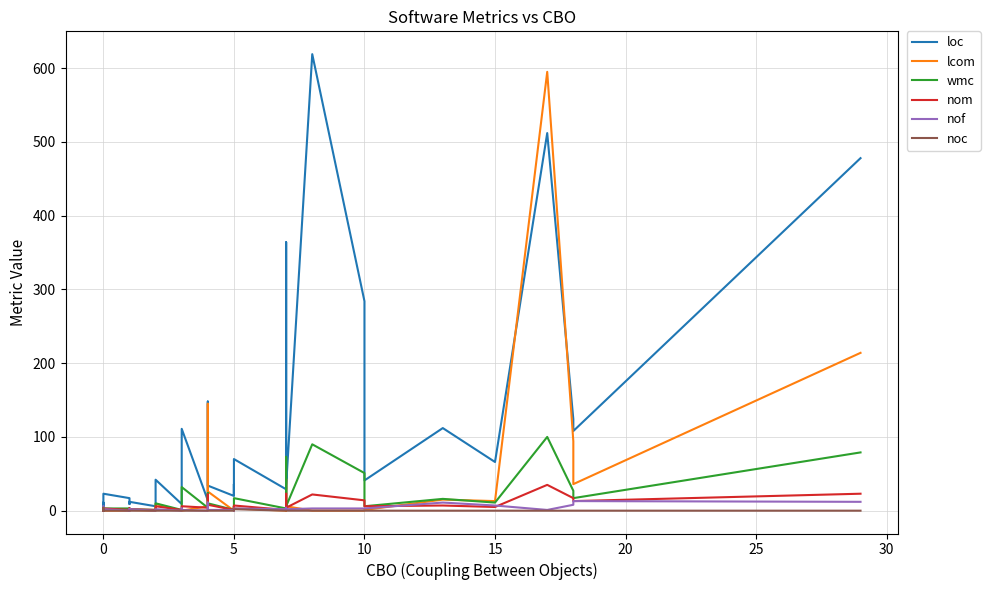

How many interior local valleys does the nof series have?

8